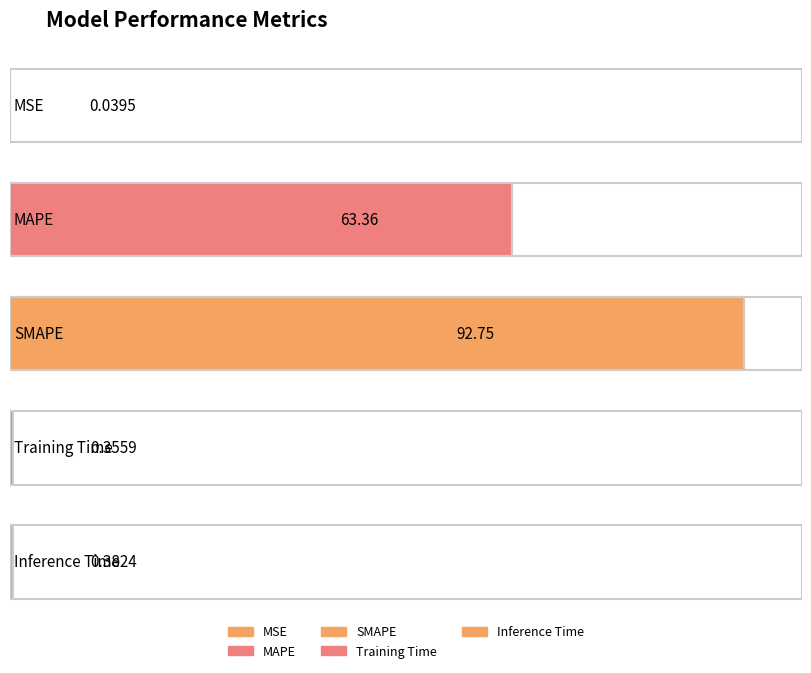

True or false: the data shows 0.4 at Inference Time.

True